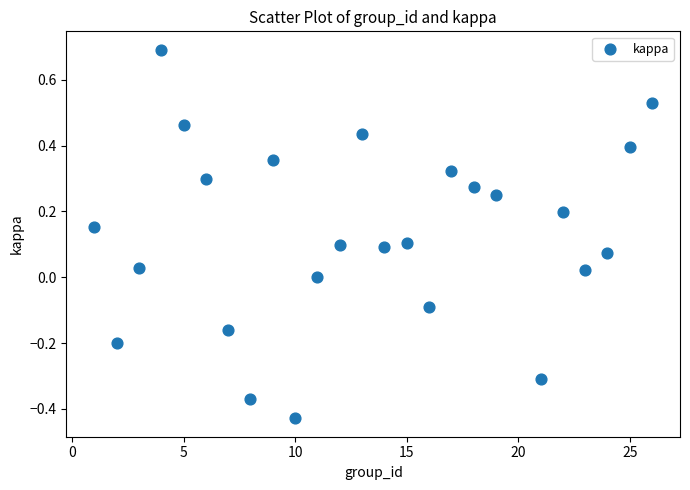

What is the range of X values (max minus min)?

25.0